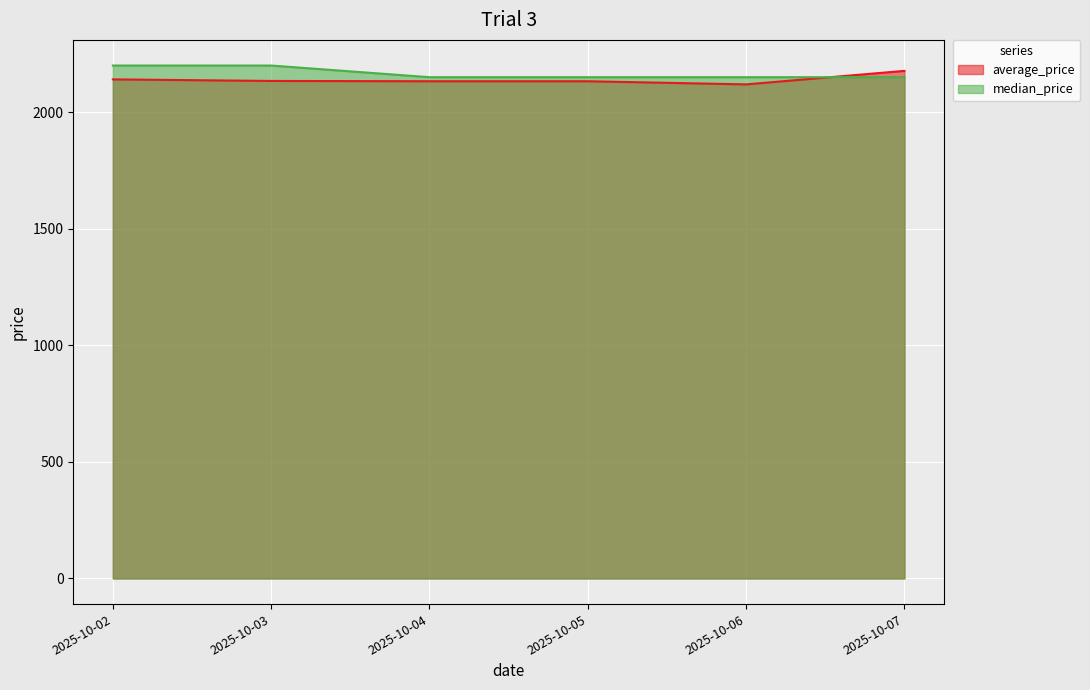

Reading left to right, extract all data points from this chart.

average_price: 2140.6	2133.9	2132.6	2132.6	2119.2	2177.2
median_price: 2200.0	2200.0	2150.0	2150.0	2150.0	2150.0